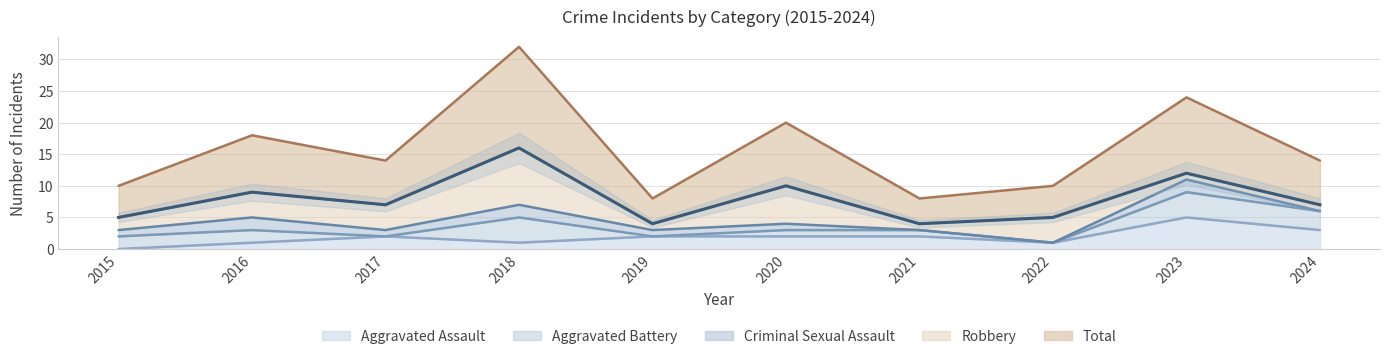

At which category is the sum across all series the highest?

2018